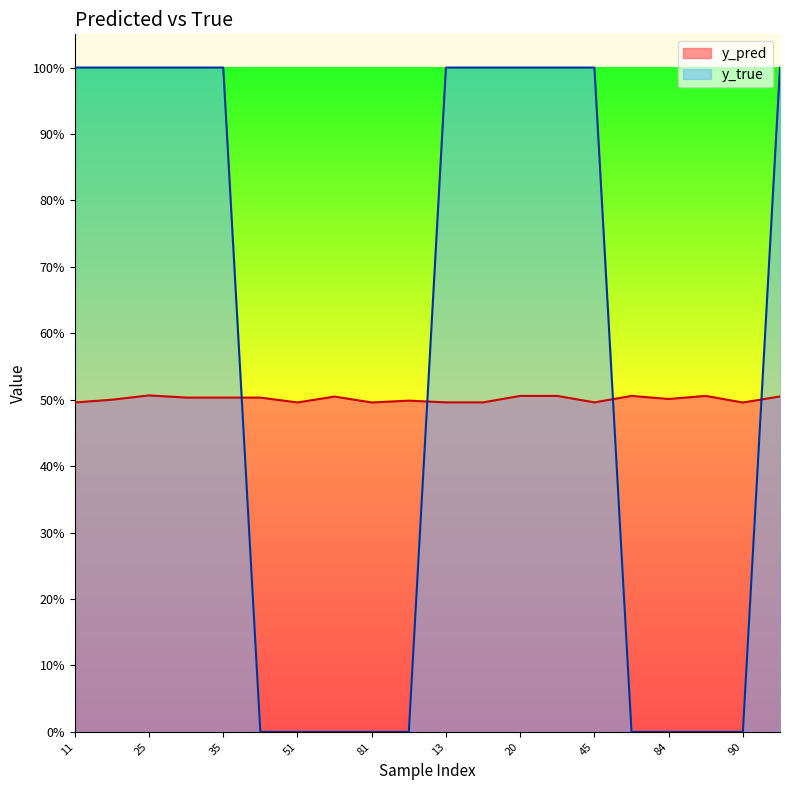

What are all the series names shown in the legend?

y_pred, y_true